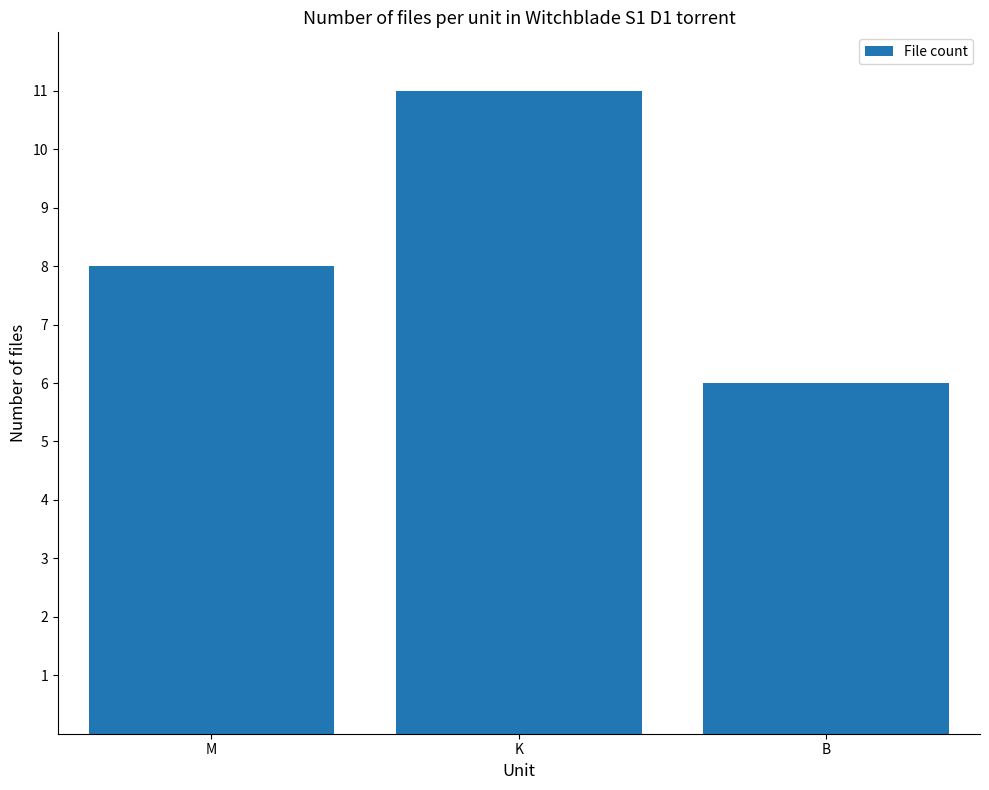

Which label corresponds to the largest value in the chart?

K